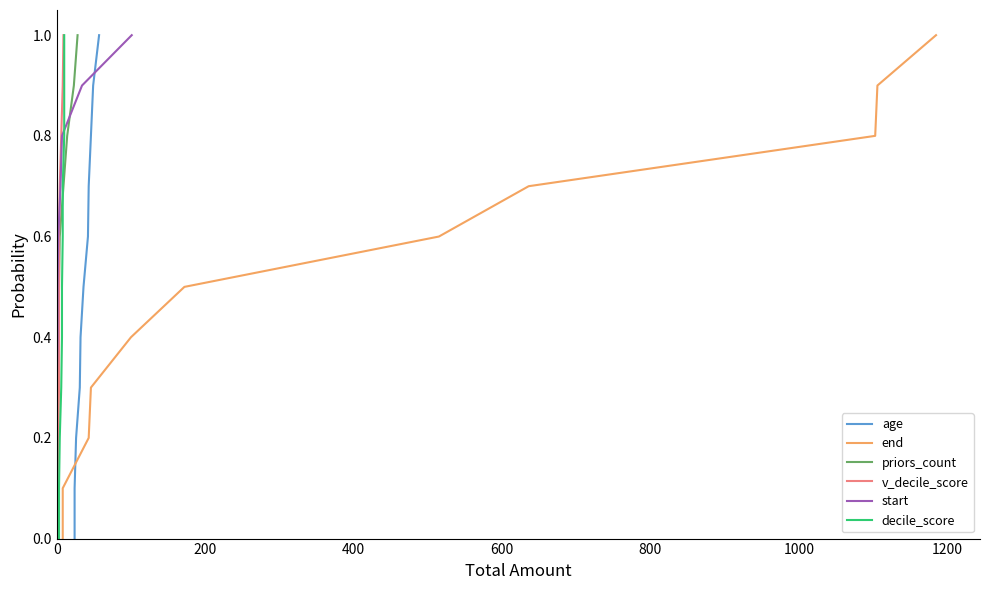

True or false: end and priors_count cross at least once.

False